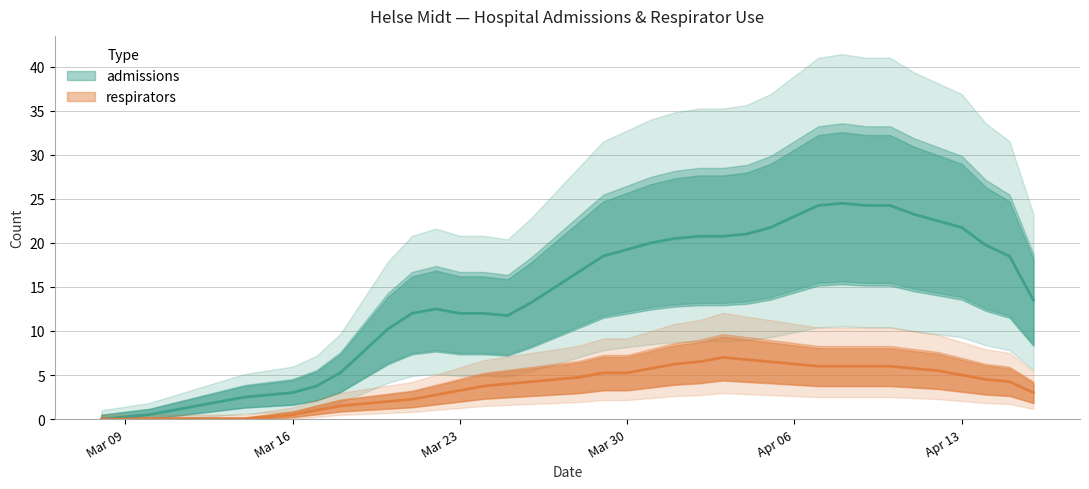

What is the sum of the admissions values at 2020-03-13 and 2020-04-14?

21.8